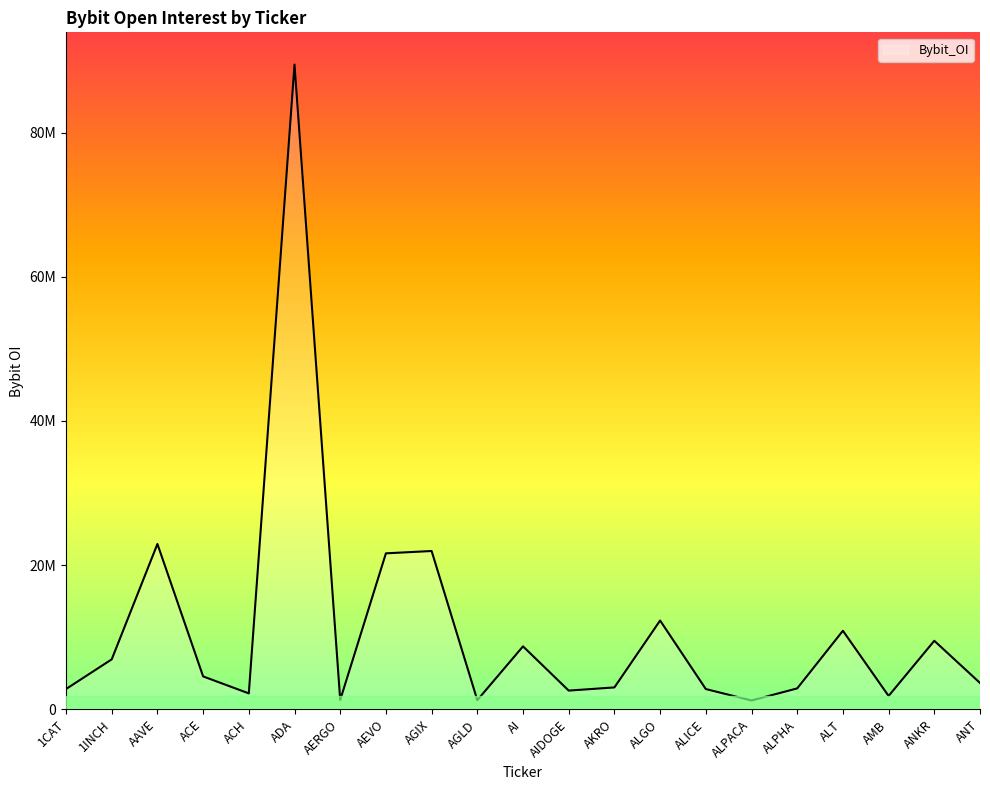

At which label does the data first exceed 3662511?

1INCH